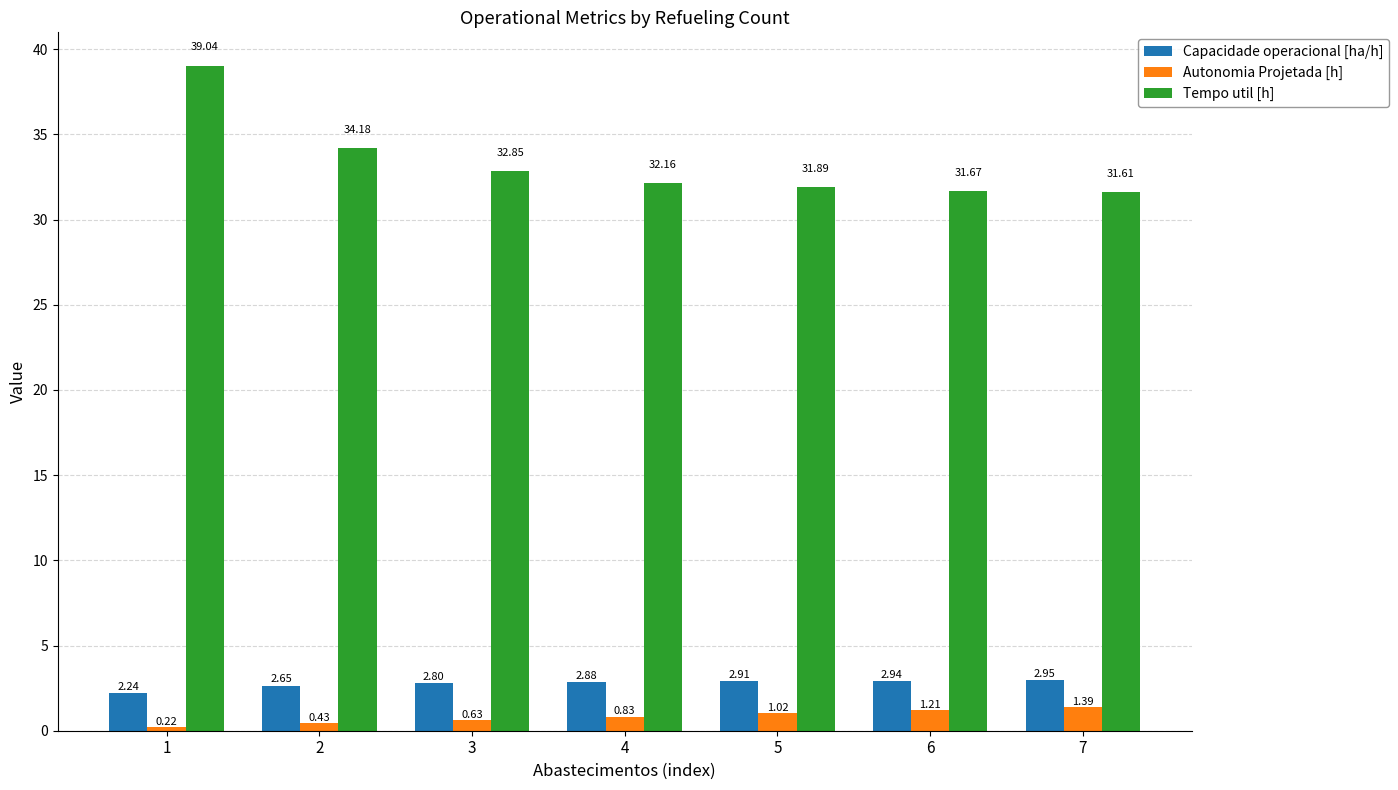

Rank the series at 7 from lowest to highest value.

Autonomia Projetada [h], Capacidade operacional [ha/h], Tempo util [h]